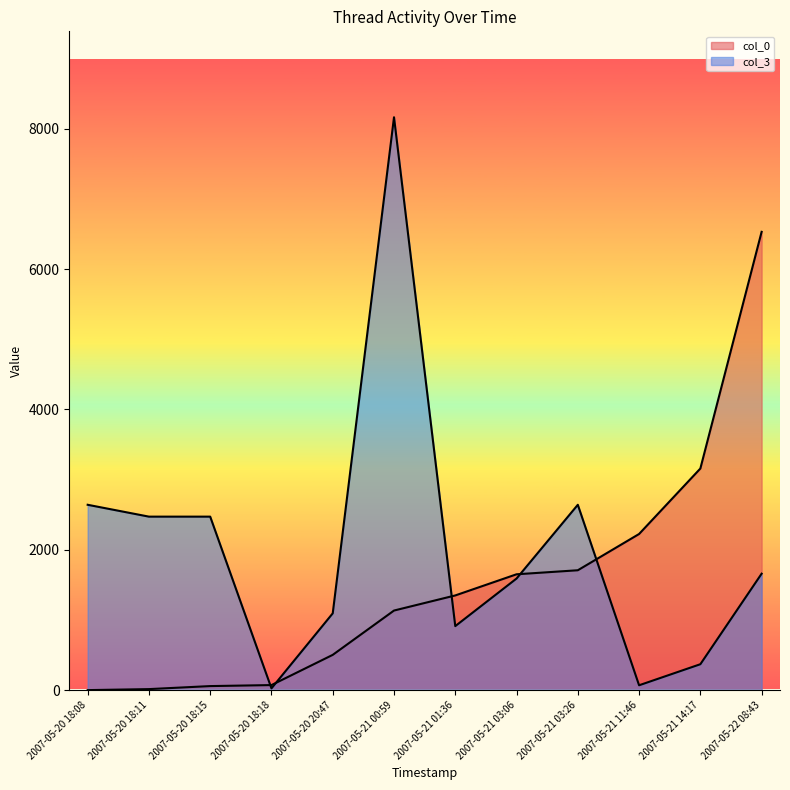

At how many categories does at least one series exceed 2313?

7